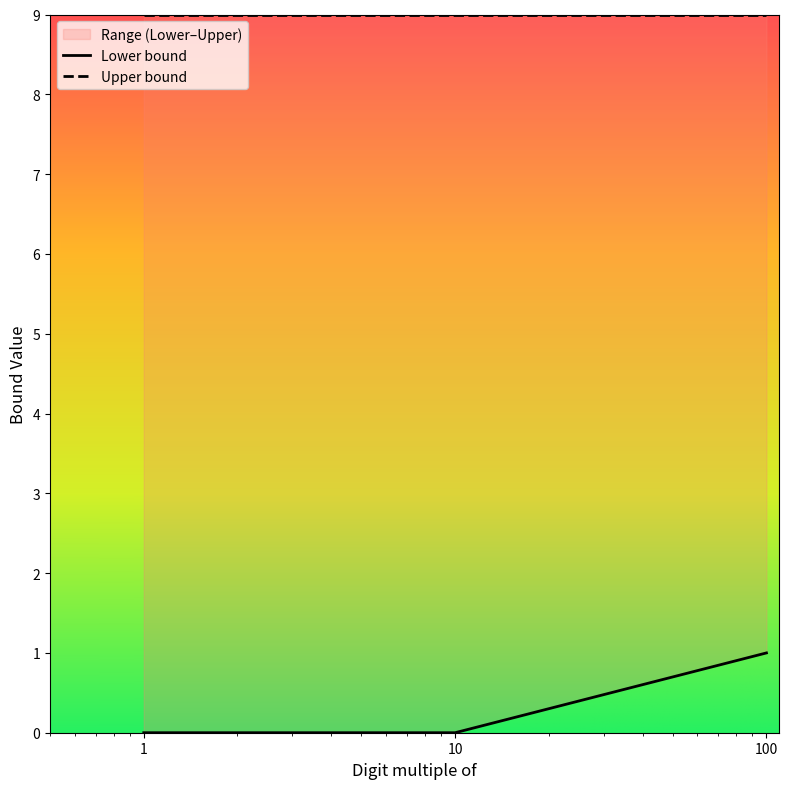

How many values exceed 0?

1